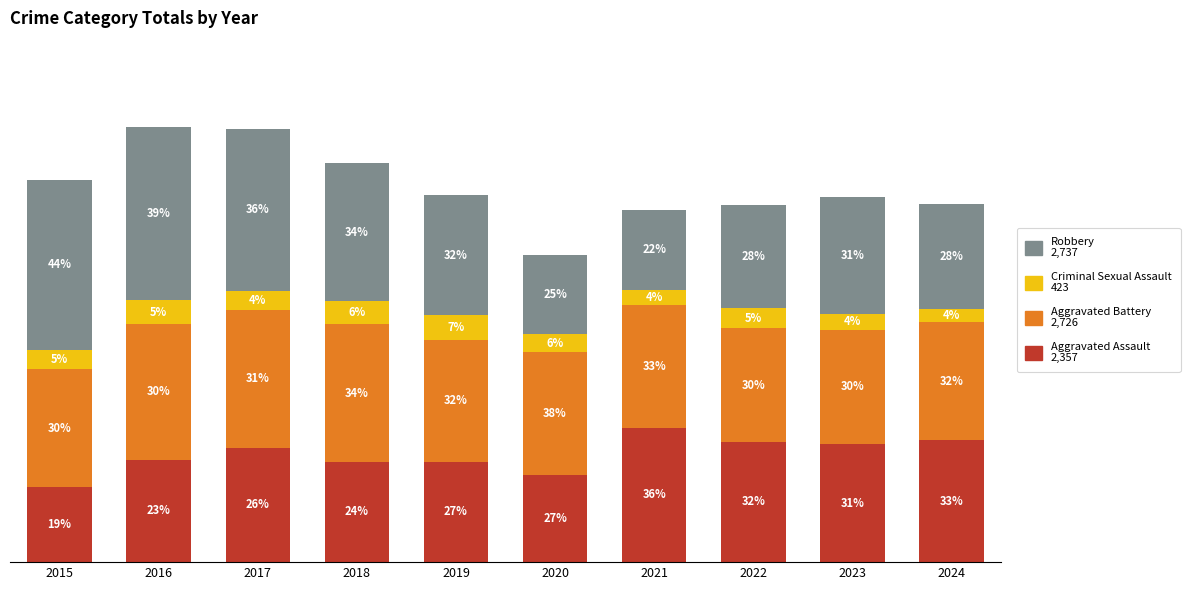

Does the chart contain any negative values?

No